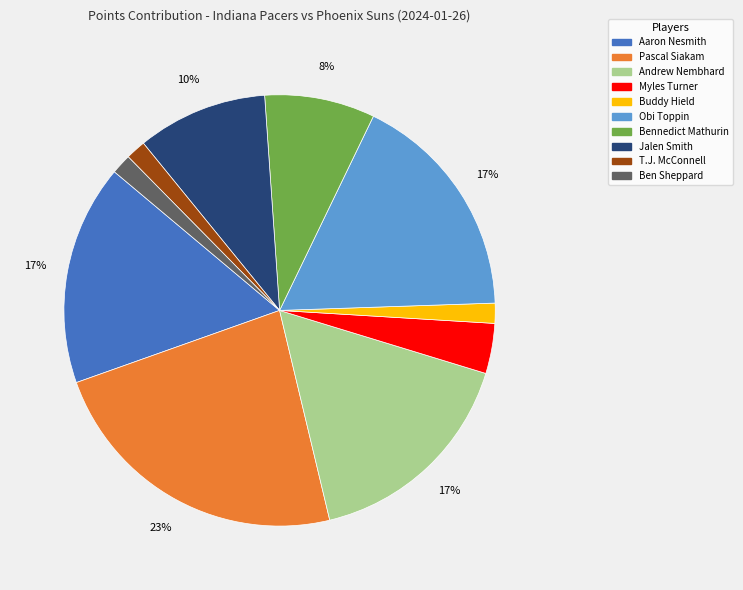

How many slices are in this pie chart?

10